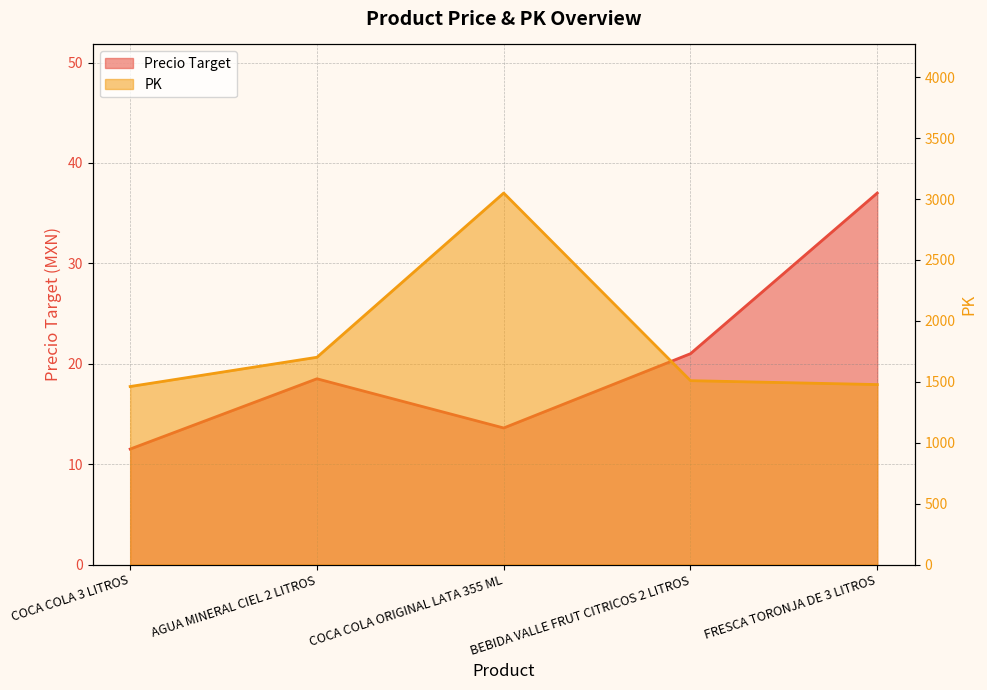

How many data points does each series have?

5